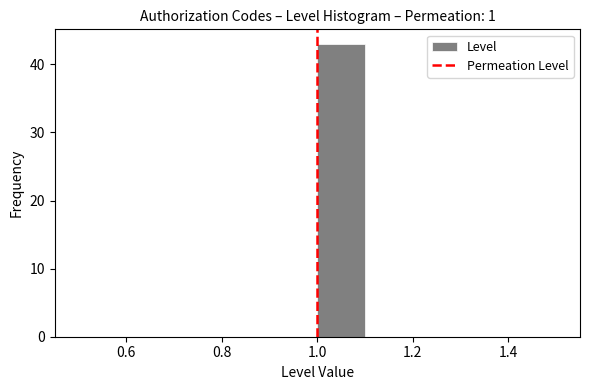

Reading left to right, list every bar in this chart as the range it spans on the x-axis followed by its height. The values are not printed on the chart, so give them approximately, as read against the axis.

0.5 to 0.6: 0
0.6 to 0.7: 0
0.7 to 0.8: 0
0.8 to 0.9: 0
0.9 to 1.0: 0
1.0 to 1.1: 43
1.1 to 1.2: 0
1.2 to 1.3: 0
1.3 to 1.4: 0
1.4 to 1.5: 0